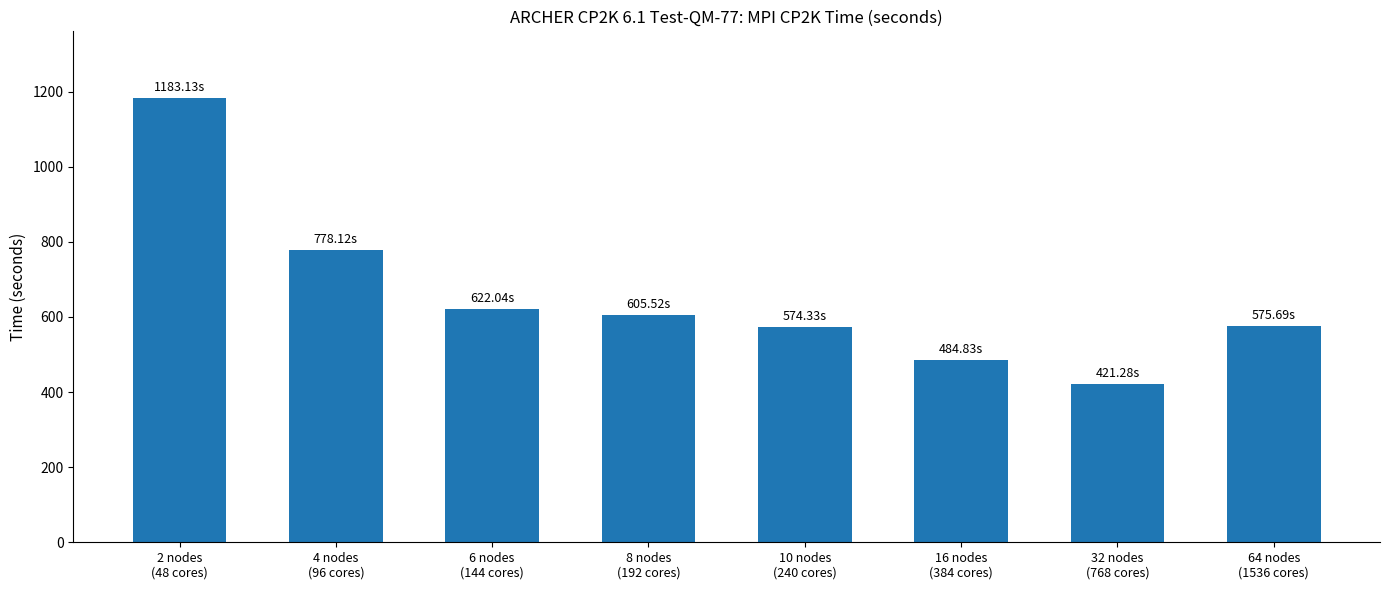

Where does the data first go above 605?

2 nodes
(48 cores)